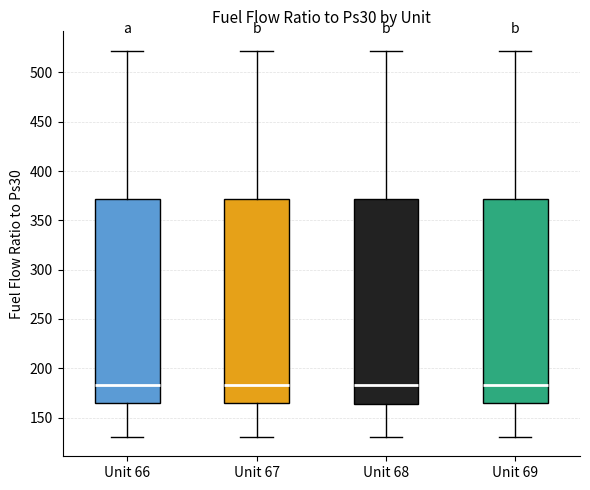

Reading left to right, read every box against the y-axis: the position of its median line, the range the box covers, and the ends of its whiskers. The values are not printed on the chart, so give them approximately, as read against the axis.

Unit 66: median 185, box 165 to 370, whiskers 130 to 520
Unit 67: median 185, box 165 to 370, whiskers 130 to 520
Unit 68: median 185, box 165 to 370, whiskers 130 to 520
Unit 69: median 185, box 165 to 370, whiskers 130 to 520